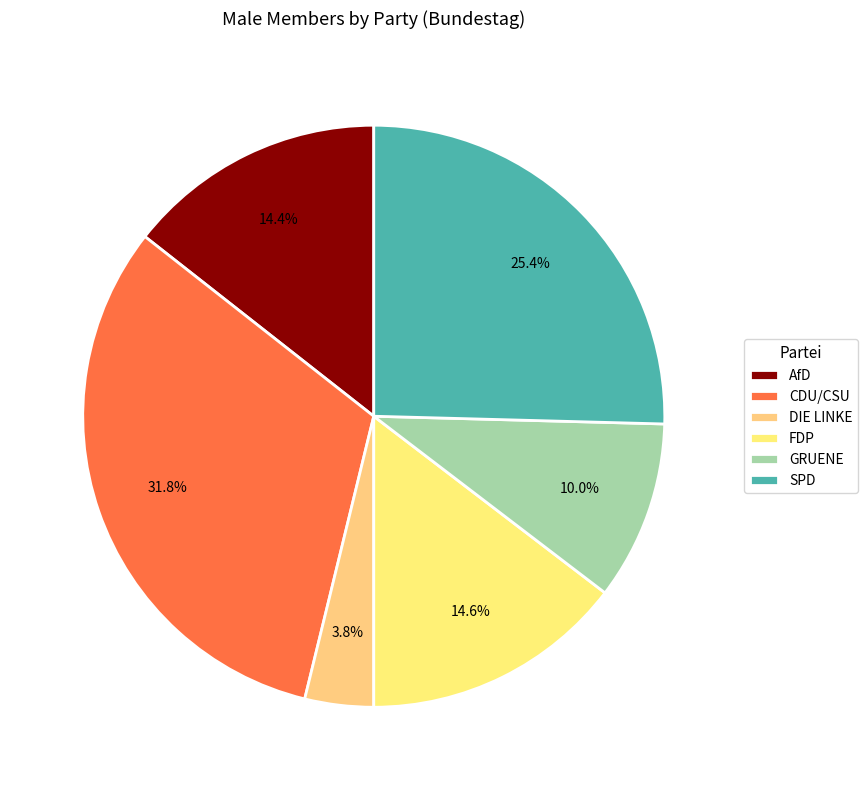

How many slices are in this pie chart?

6